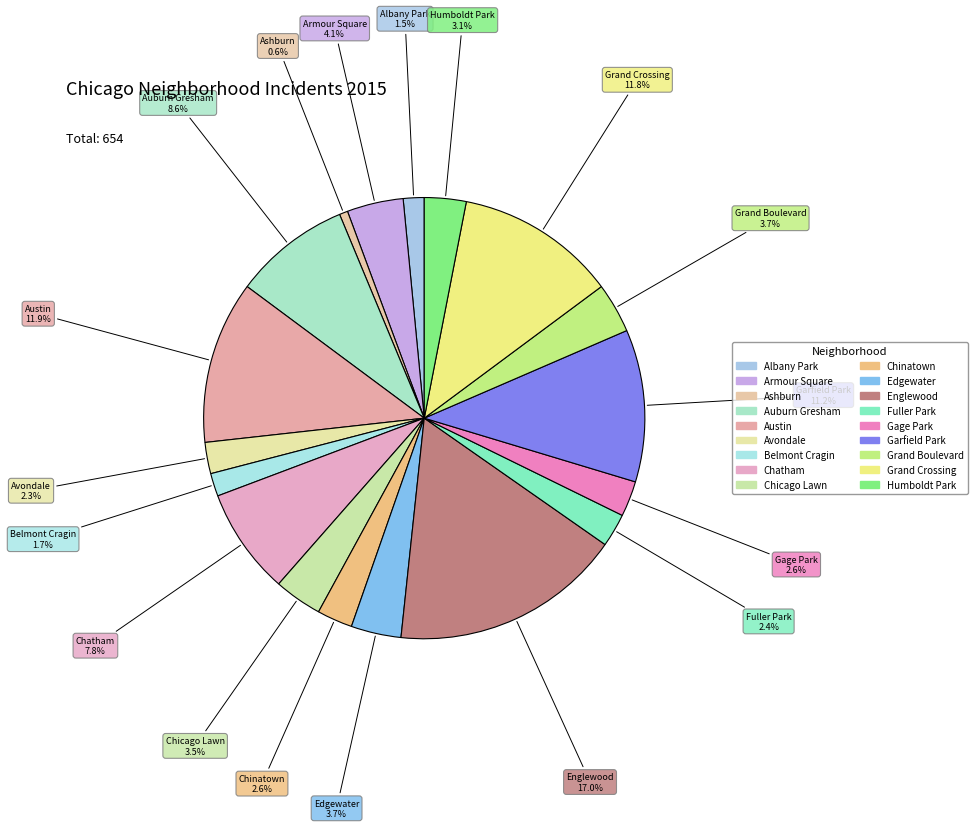

Is it true that Edgewater is 4% of the pie?

True